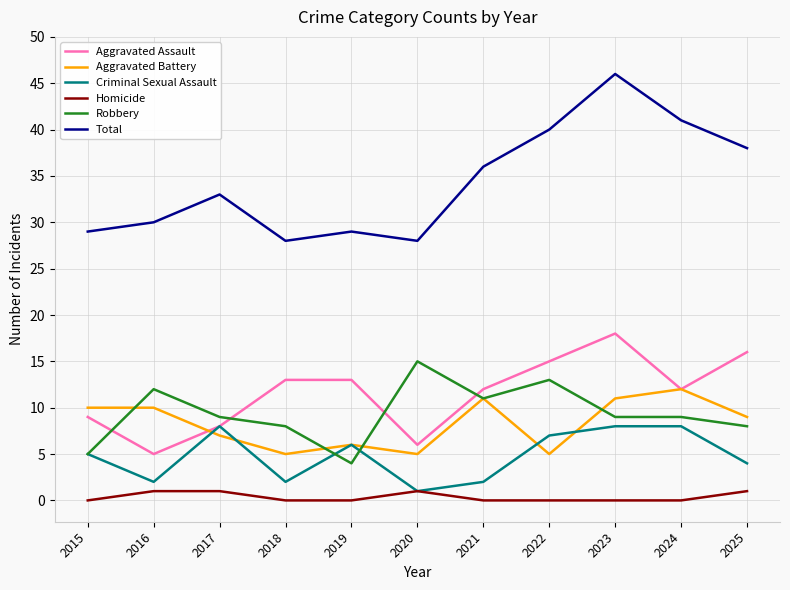

What is the difference between the highest and lowest values at 2017?

32